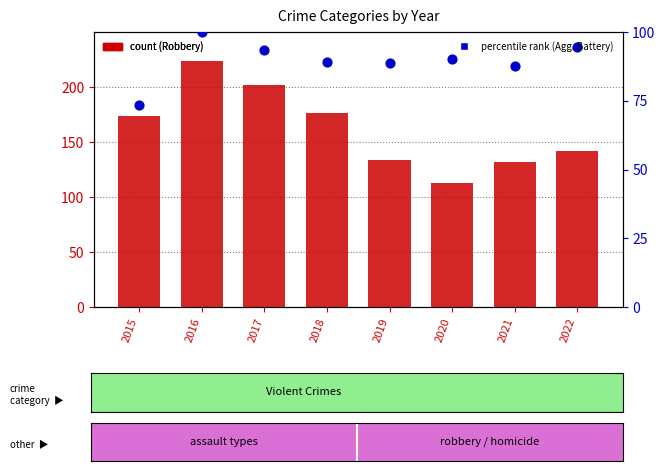

Is the value of Aggravated Battery at 2016 greater than the value of Robbery at 2018?

No